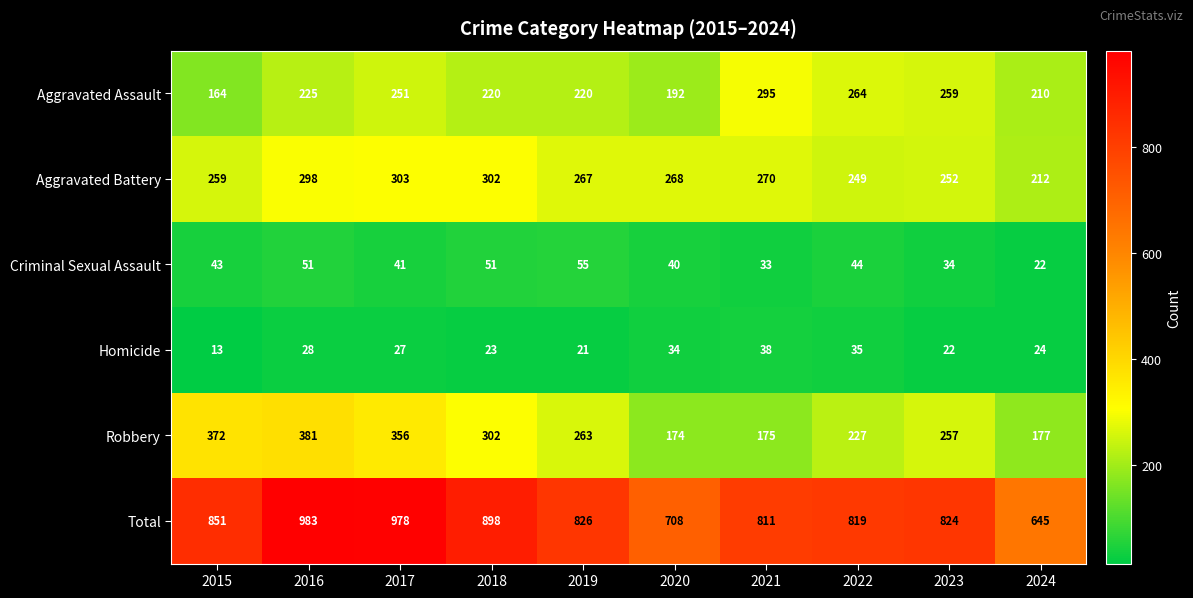

What is the sum of the Homicide values at 2022 and 2017?

62